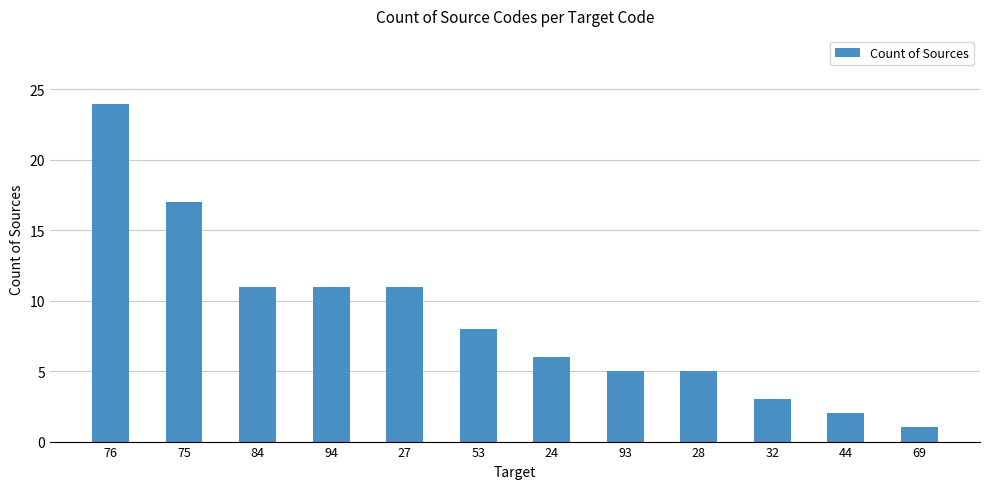

Are the bars grouped side by side (vs. stacked)?

No